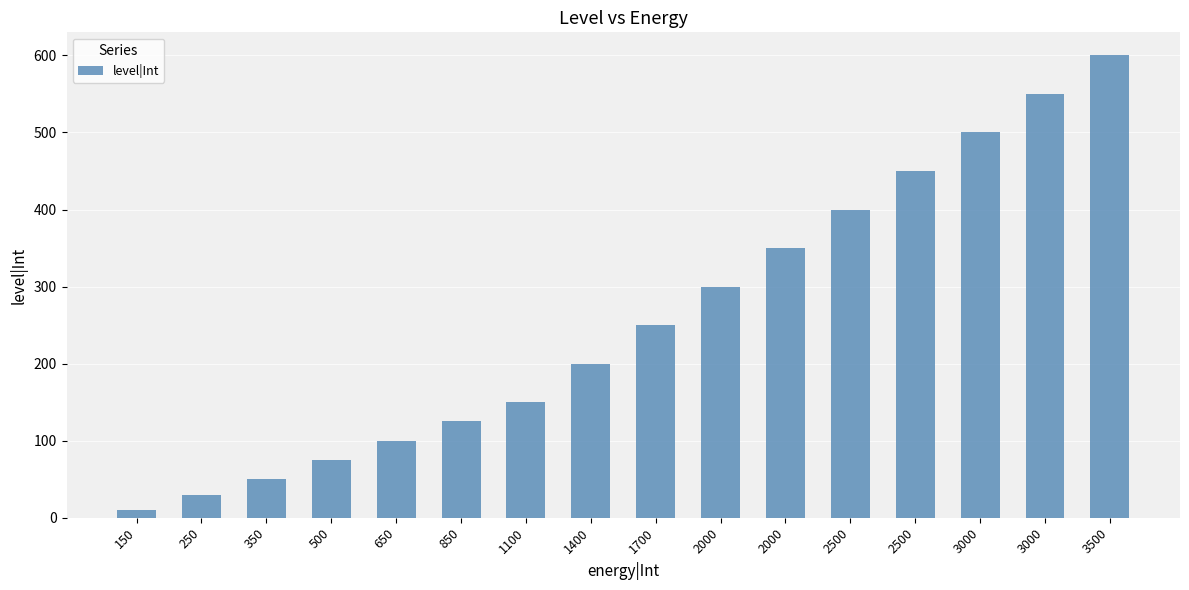

Which has a higher value, 250 or 350?

350